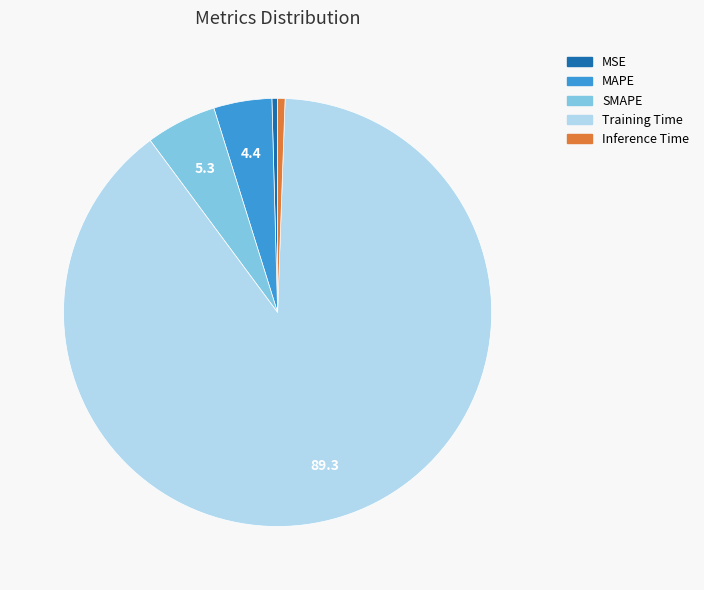

True or false: Training Time accounts for 79% of the total.

False